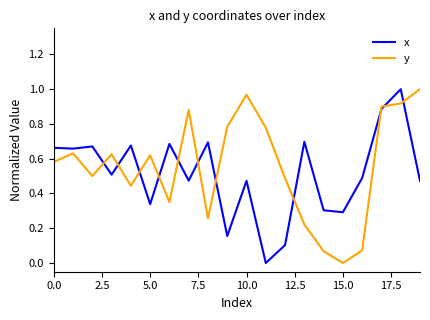

True or false: y and x intersect in this chart.

True